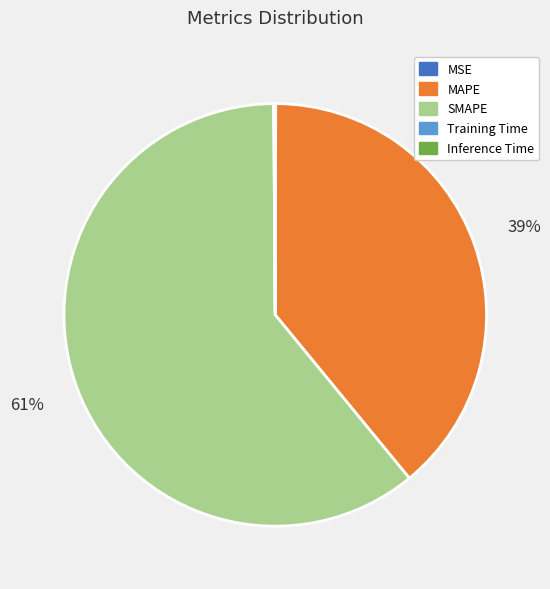

To the nearest percent, what is the average slice percentage?

20%